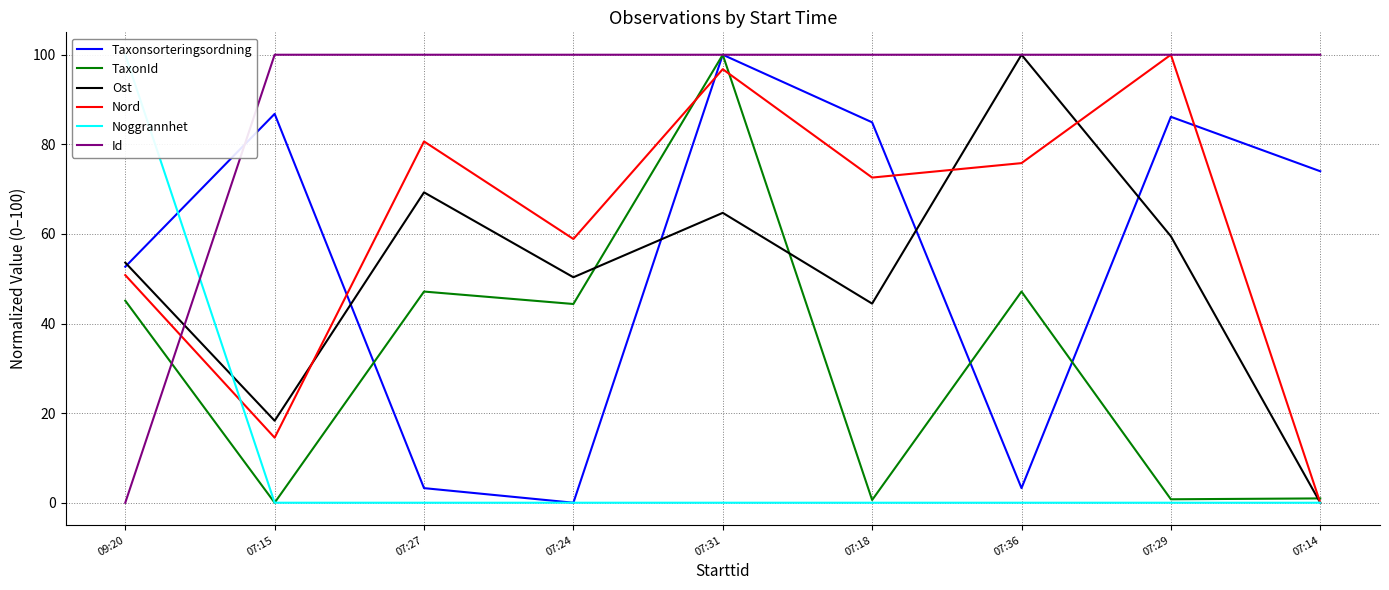

In Nord, how many points are lower than both neighbors (excluding endpoints)?

3